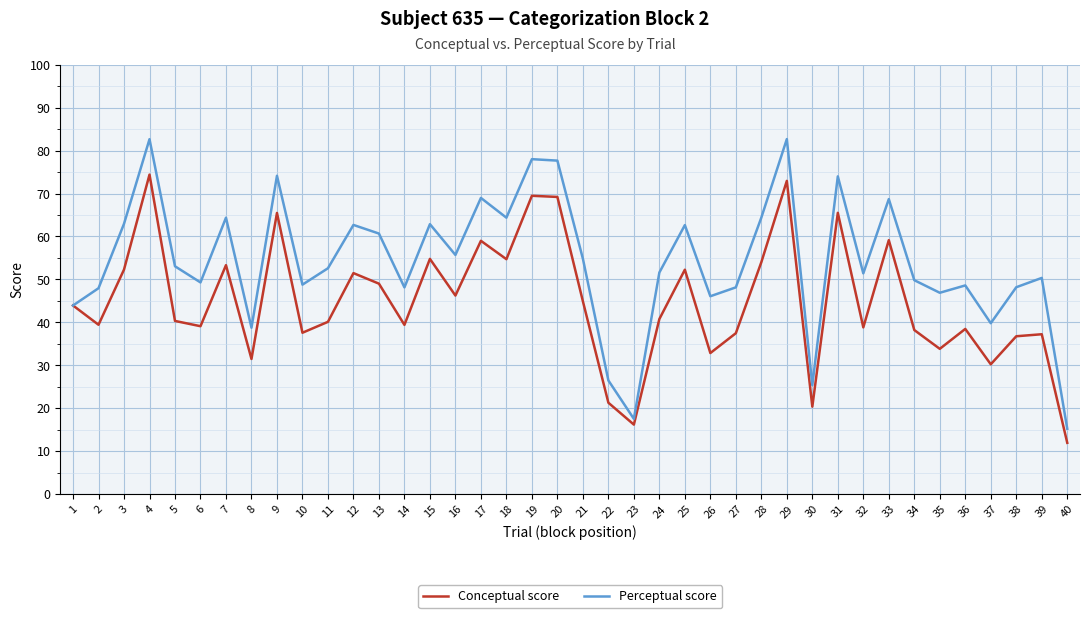

Does the chart display data point markers on the line(s)?

No